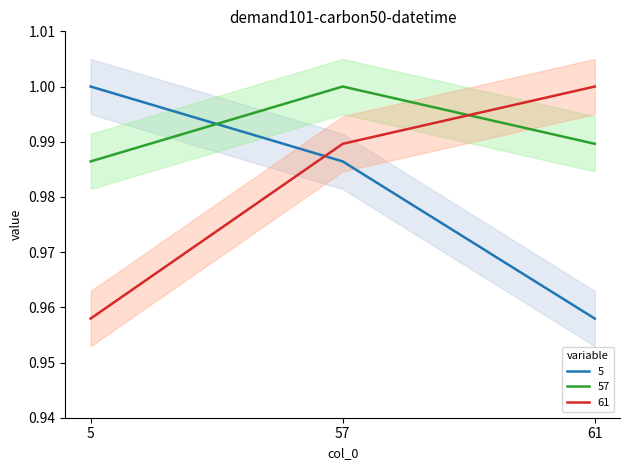

Is this an area chart (filled region under the line)?

No